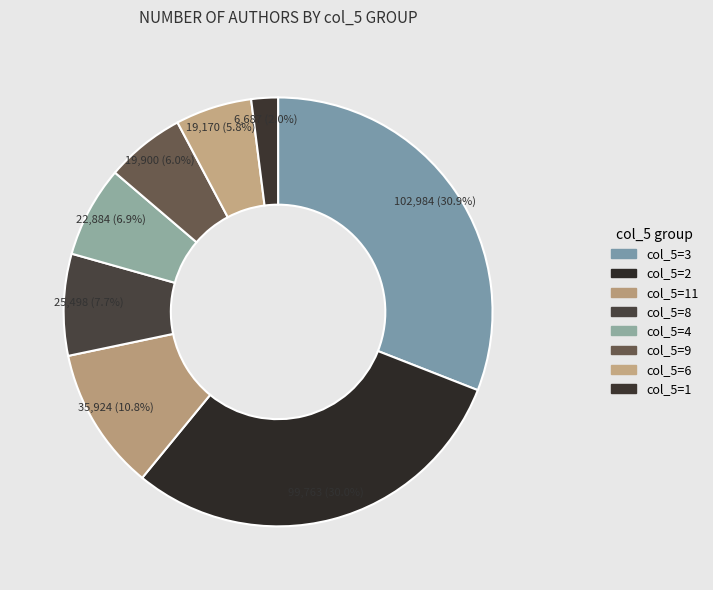

Is there a majority slice in this chart?

No